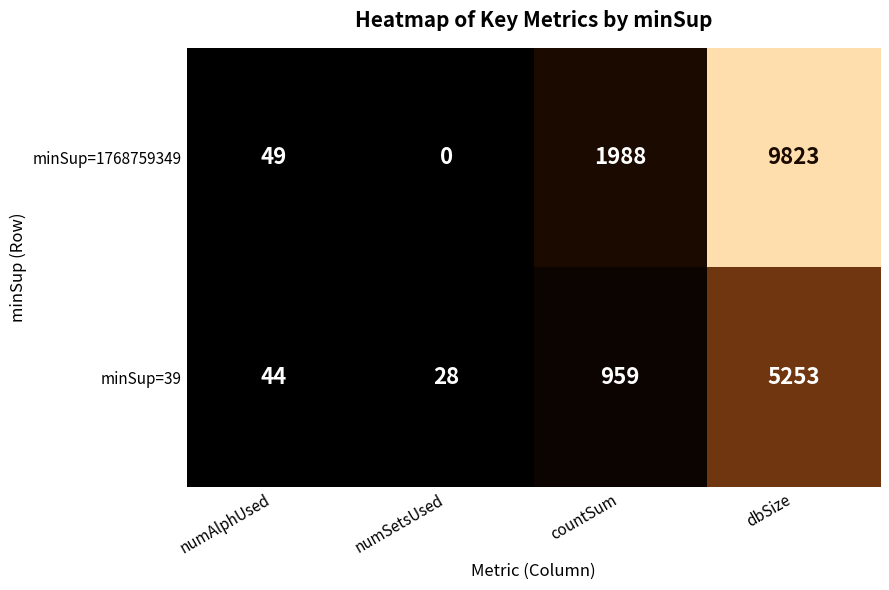

What is the sum of all minSup=1768759349 values?

11860